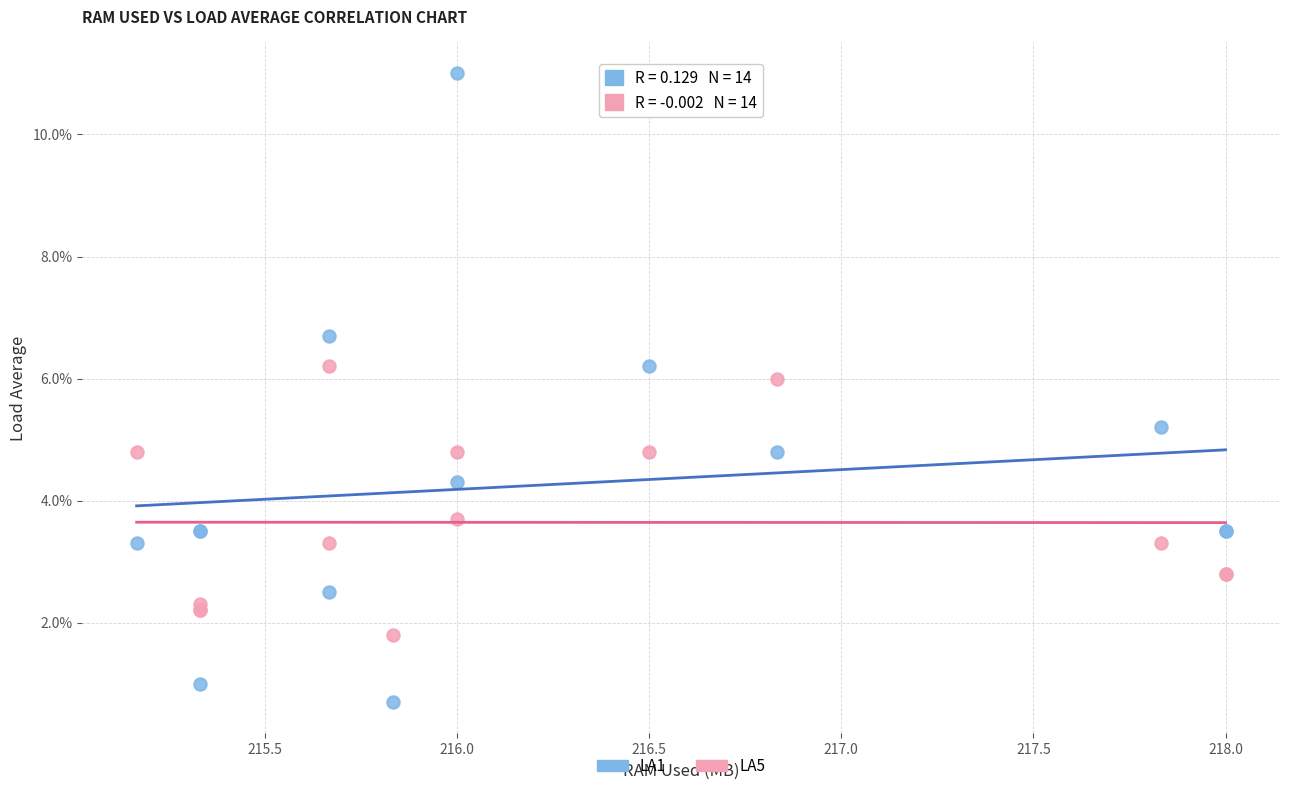

What are all the series names shown in the legend?

LA1, LA5